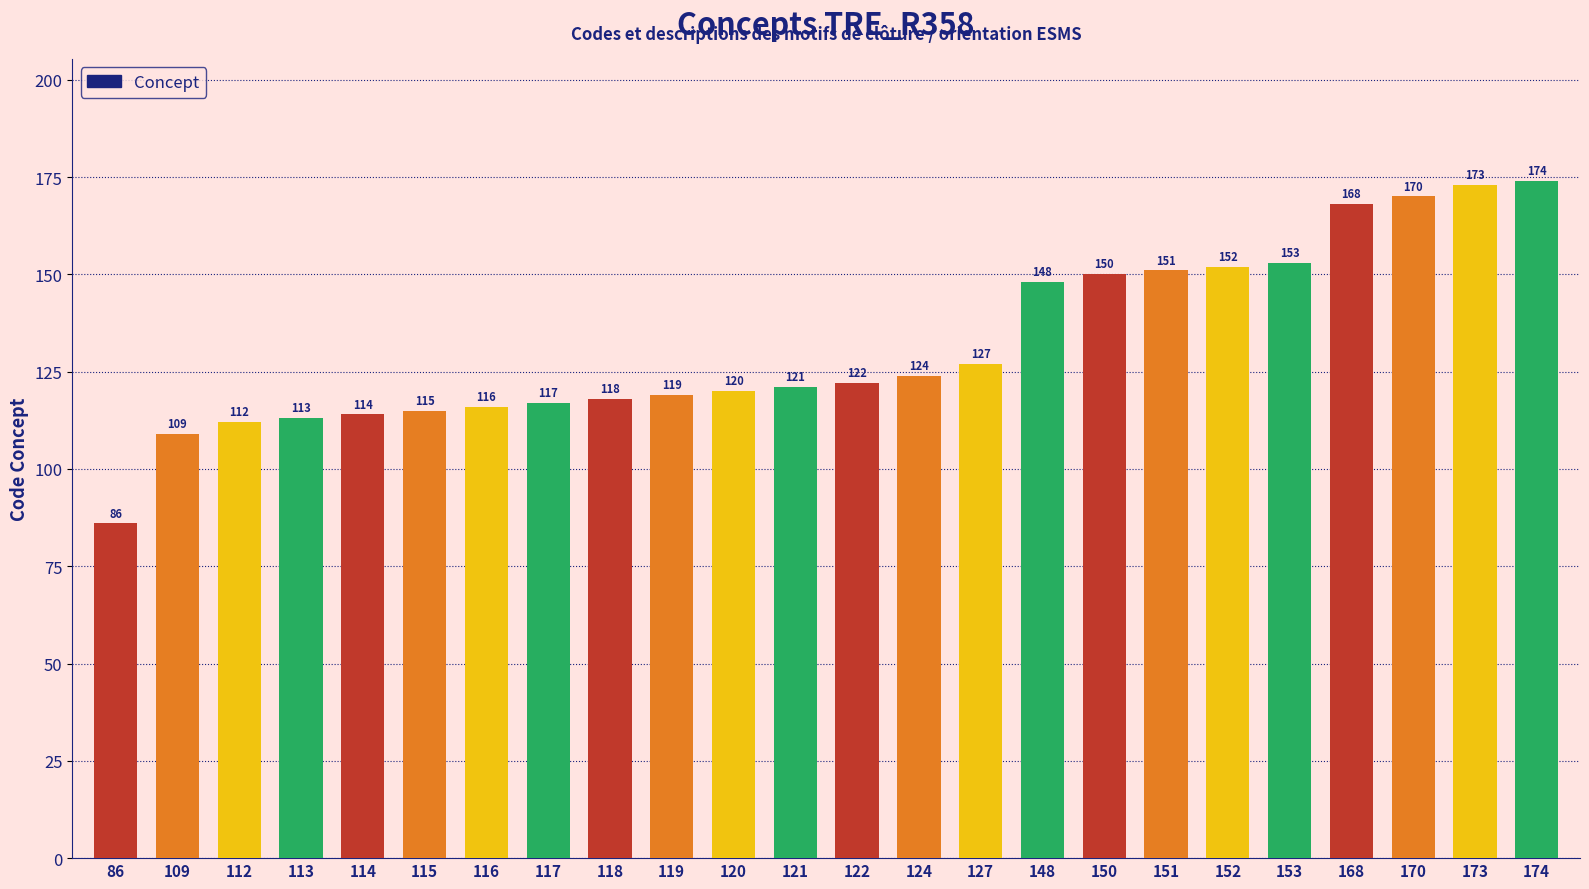

Rank the categories by value from lowest to highest.

86, 109, 112, 113, 114, 115, 116, 117, 118, 119, 120, 121, 122, 124, 127, 148, 150, 151, 152, 153, 168, 170, 173, 174